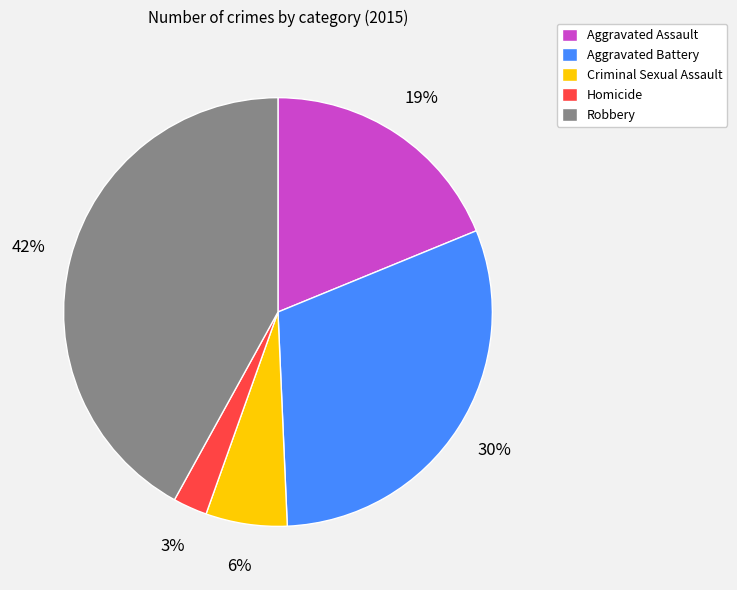

To the nearest percent, what is the difference between the largest and smallest slice percentages?

39%